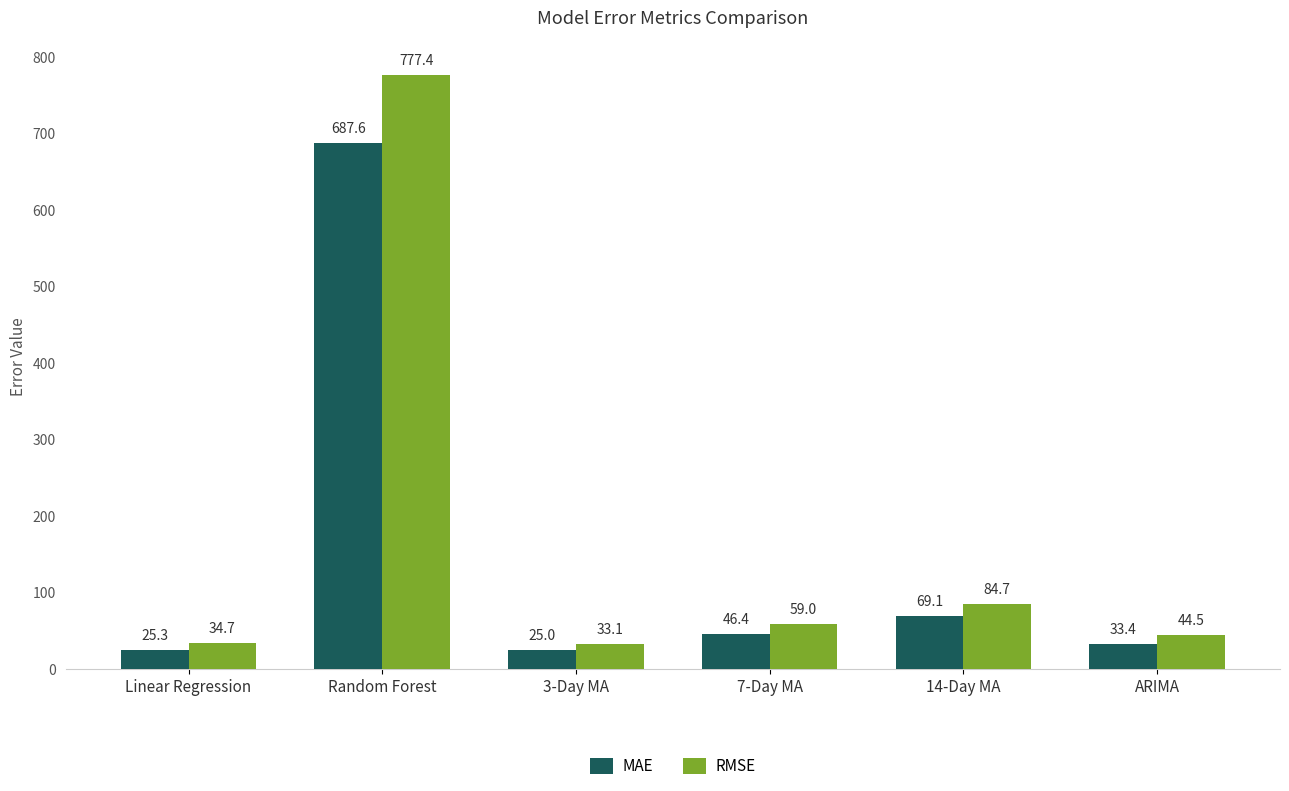

Does the chart contain any negative values?

No